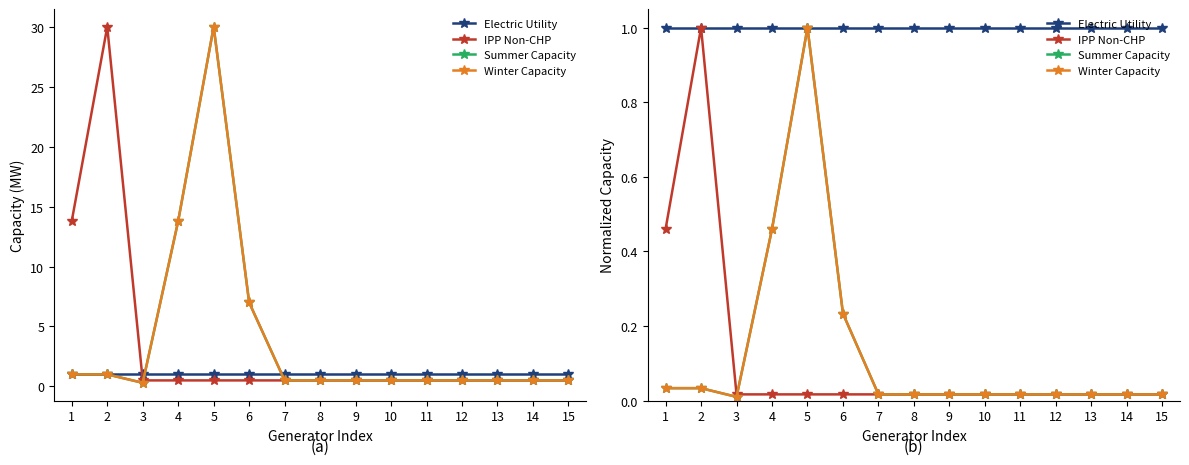

Is the value of Electric Utility at 5 greater than the value of Winter Capacity at 12?

Yes